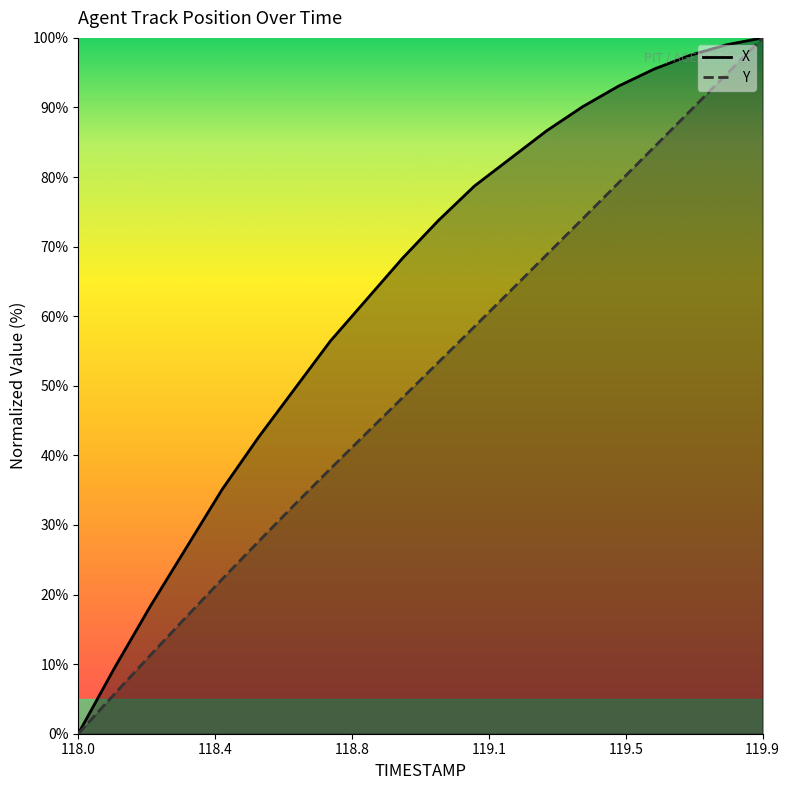

True or false: Y and X cross at least once.

False